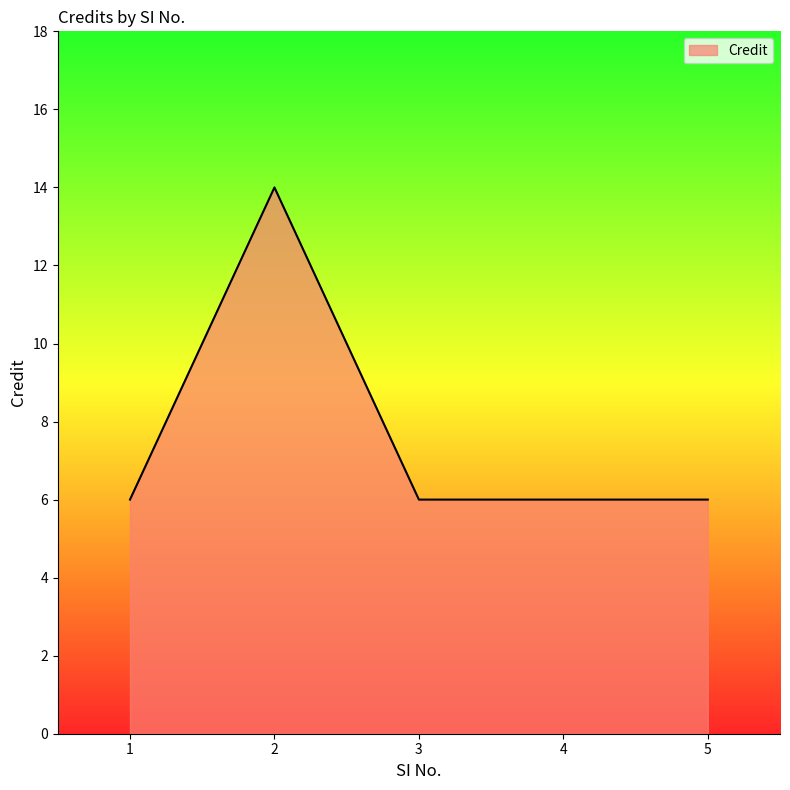

Reading left to right, what are all the values shown in this chart?

1=6	2=14	3=6	4=6	5=6